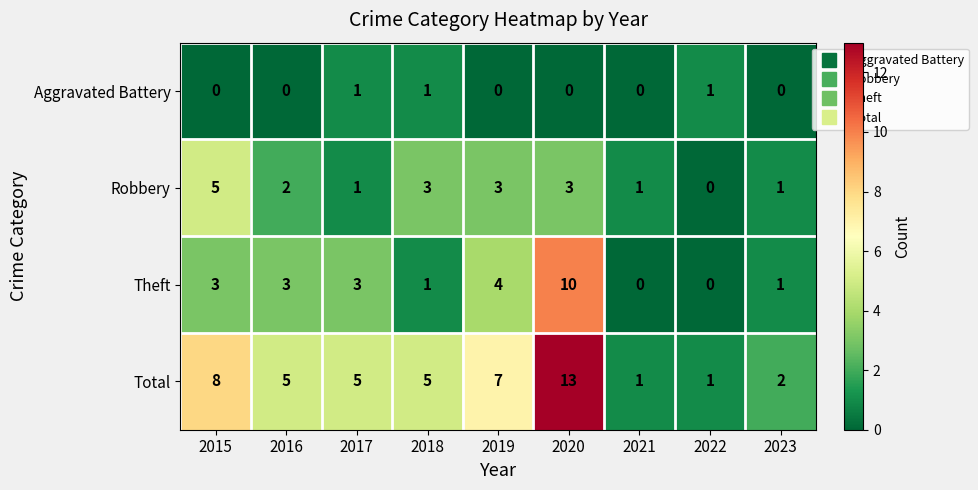

Count the Theft values in the range 1 to 3.

5